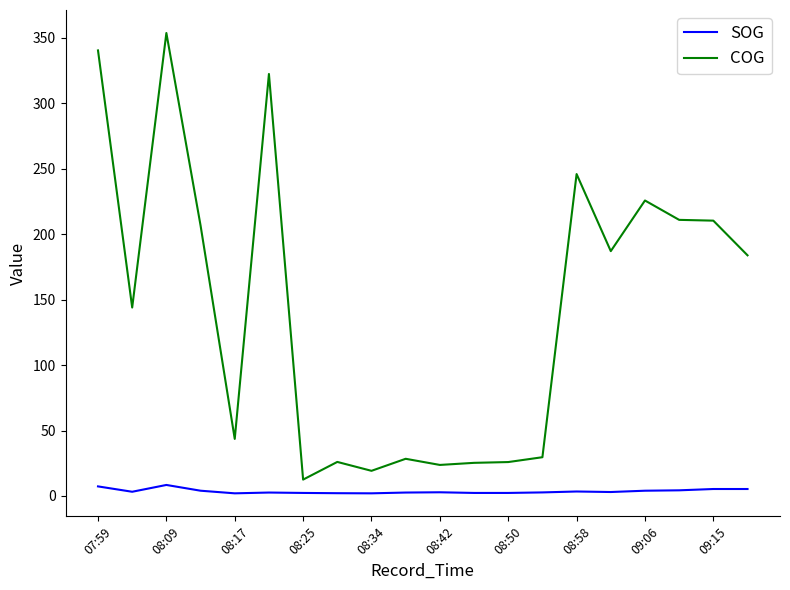

True or false: COG and SOG intersect in this chart.

False